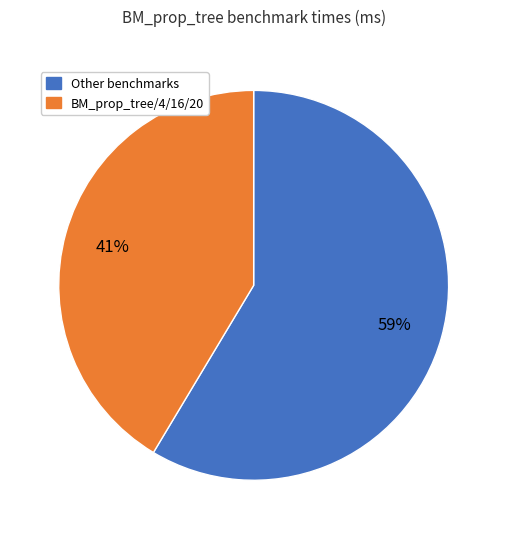

Rank the categories by value from highest to lowest.

Other benchmarks, BM_prop_tree/4/16/20